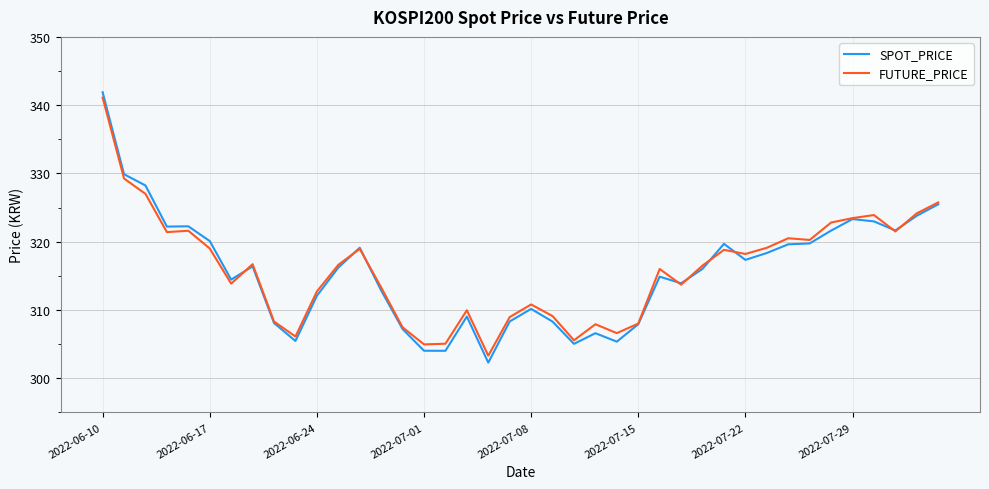

What is the maximum value for FUTURE_PRICE?

341.1